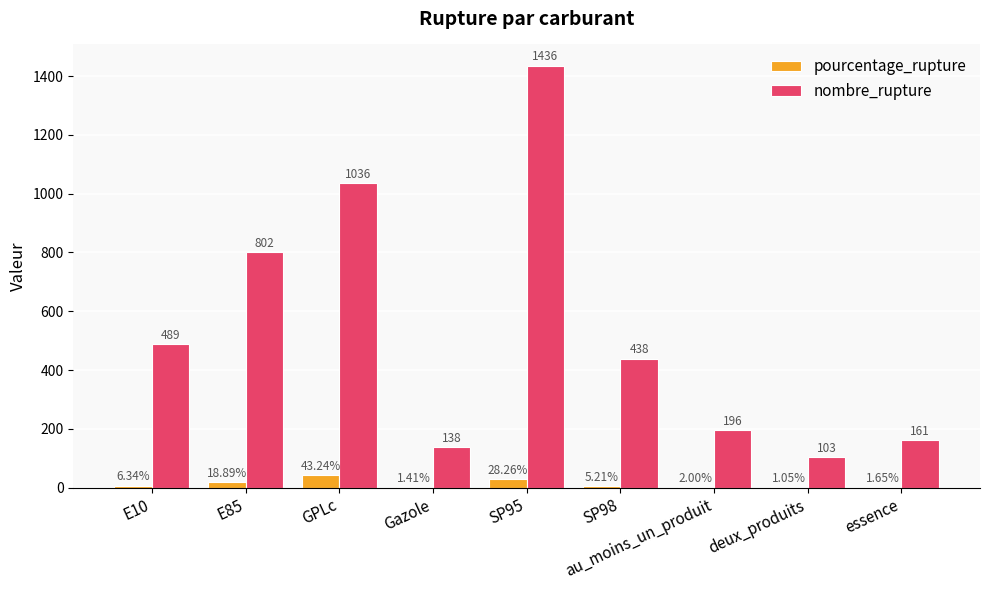

Which series changed the most between E10 and GPLc?

nombre_rupture